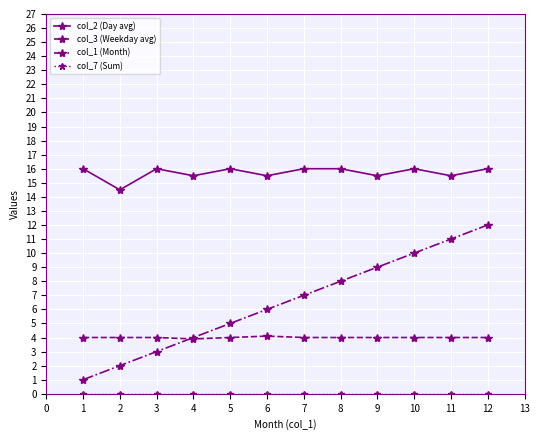

What is the approximate value of col_1 (Month) at 4?

4.0